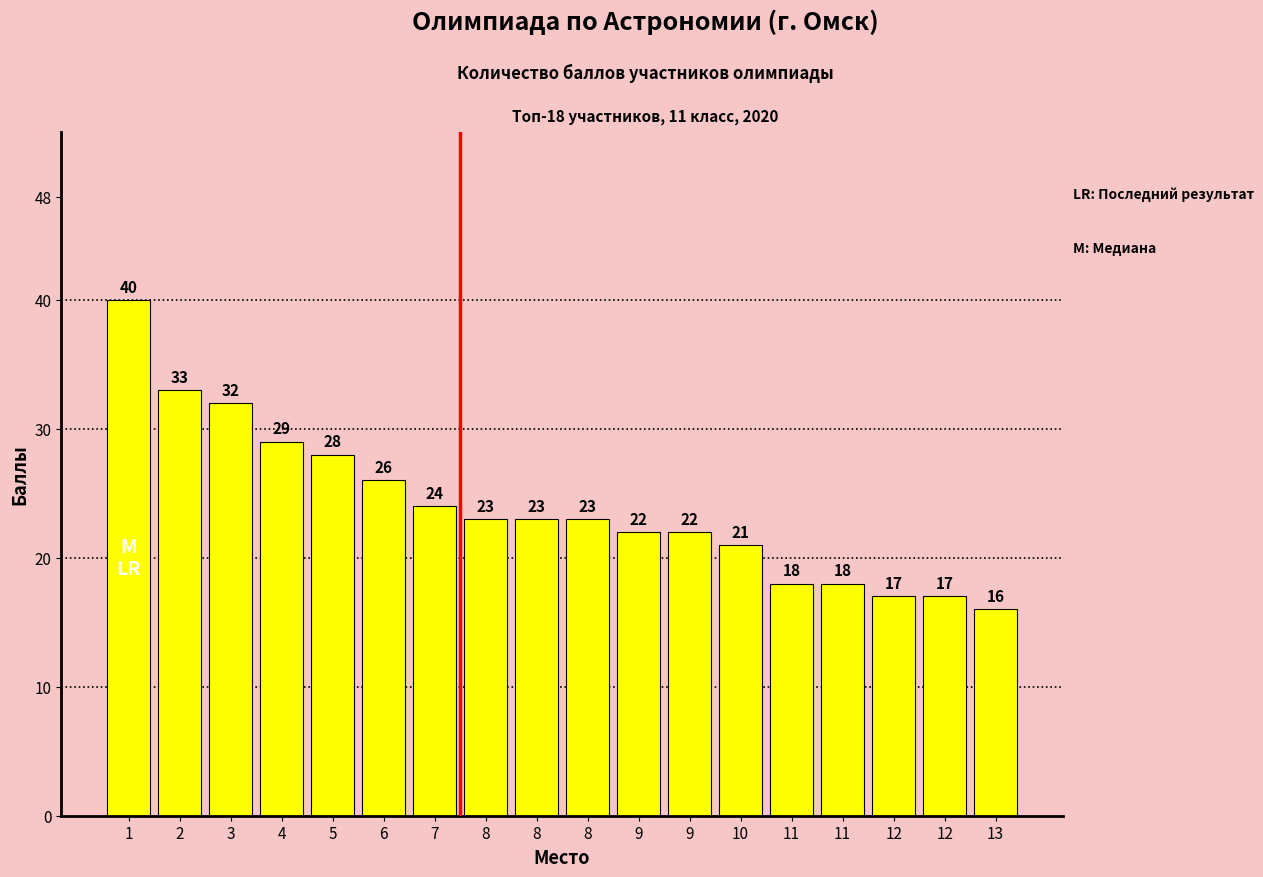

How many bars are there in total?

18